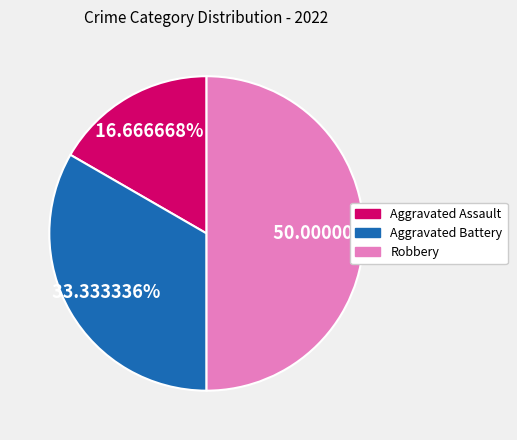

How many slices are in this pie chart?

3